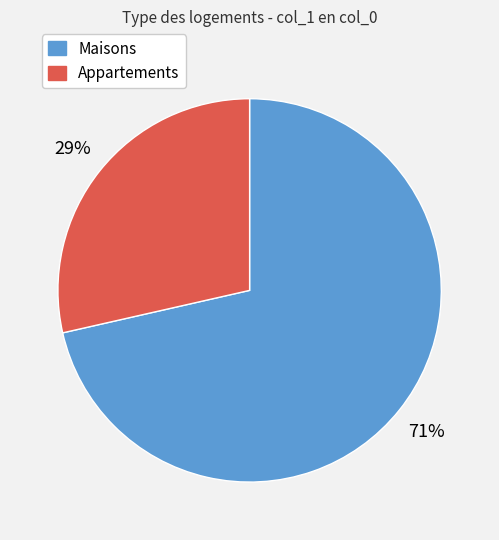

Which slice is the smallest?

Appartements